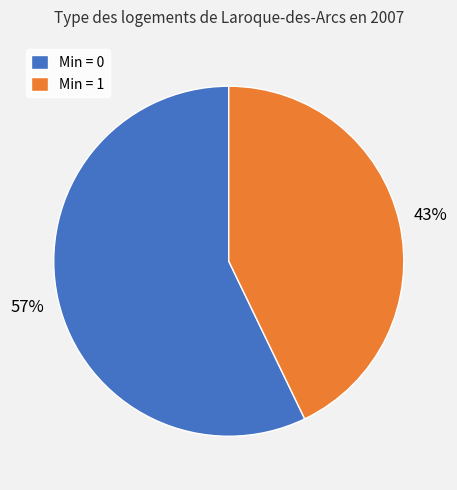

Is the sum of Min = 1 and Min = 0 greater than half?

Yes